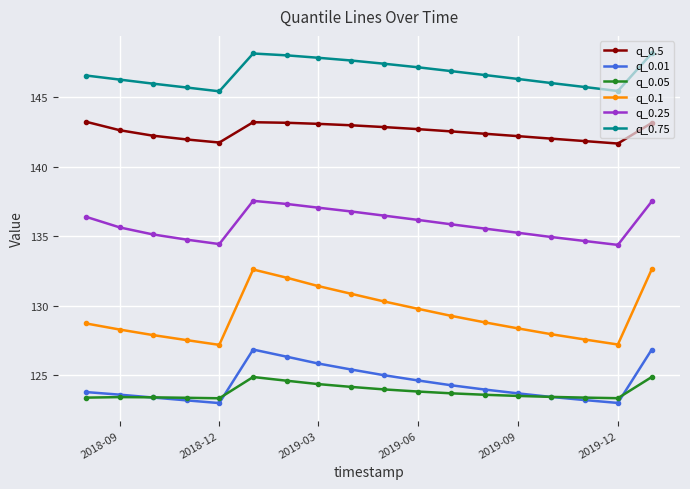

Which series has the largest range (max minus min)?

q_0.1